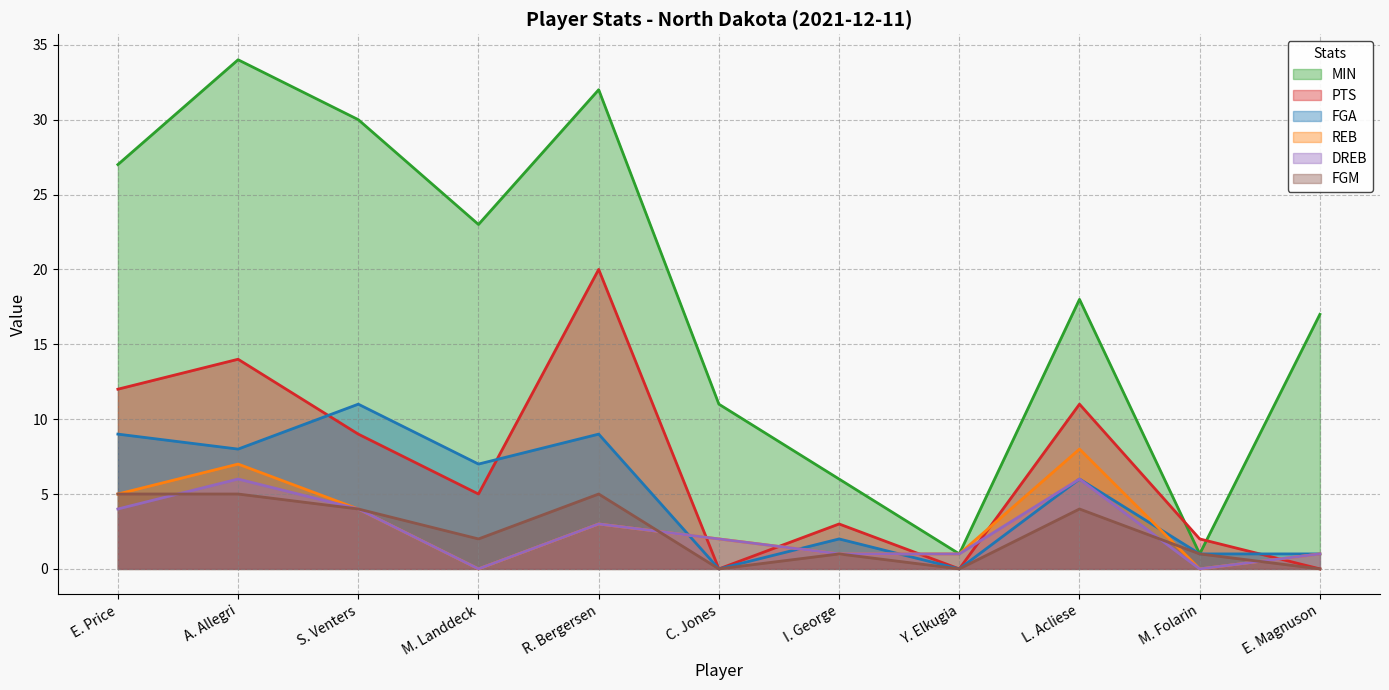

What position from the left is M. Folarin?

10